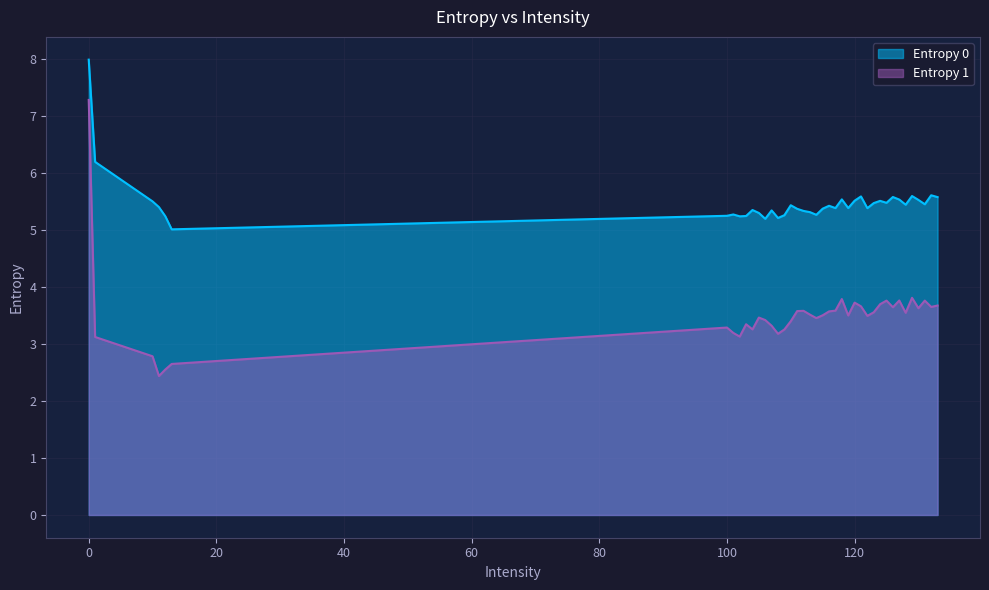

Reading right to left, list all the values displayed in this chart.

Entropy 0: 5.6	5.6	5.5	5.5	5.6	5.4	5.5	5.6	5.5	5.5	5.5	5.4	5.6	5.5	5.4	5.5	5.4	5.4	5.4	5.3	5.3	5.3	5.4	5.4	5.3	5.2	5.3	5.2	5.3	5.4	5.3	5.2	5.3	5.3	5.0	5.2	5.4	5.5	6.2	8.0
Entropy 1: 3.7	3.7	3.8	3.6	3.8	3.6	3.8	3.6	3.8	3.7	3.6	3.5	3.7	3.7	3.5	3.8	3.6	3.6	3.5	3.5	3.5	3.6	3.6	3.4	3.3	3.2	3.3	3.4	3.5	3.3	3.3	3.1	3.2	3.3	2.7	2.6	2.4	2.8	3.1	7.3